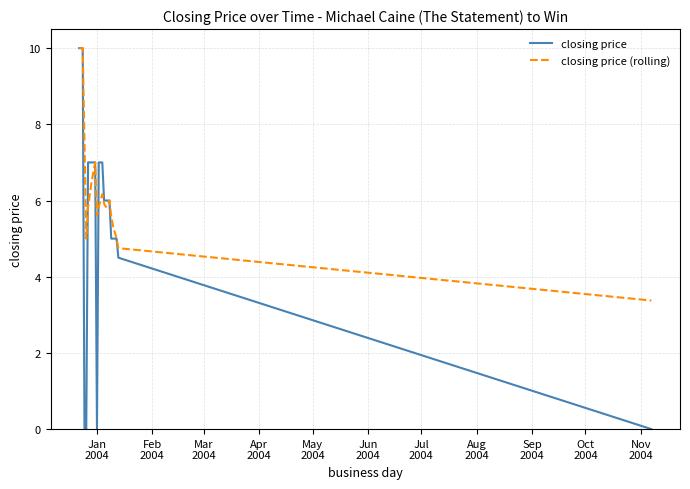

Which series has the largest total across all categories?

closing price (rolling)